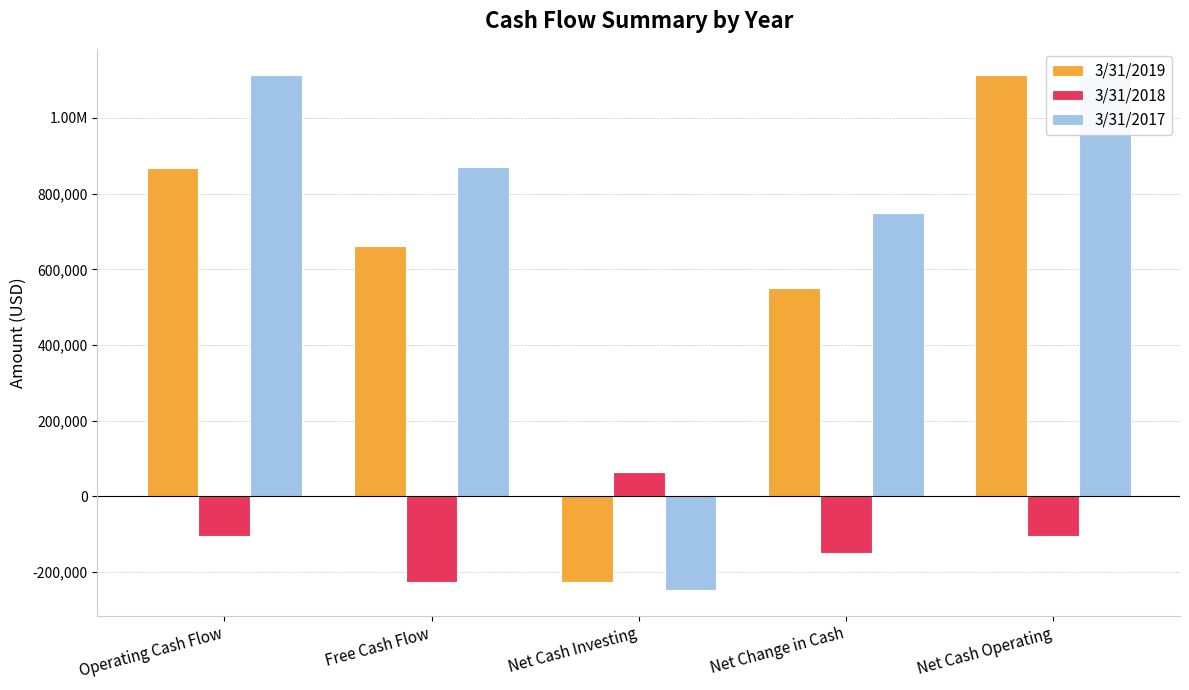

List the labels in order of 3/31/2018 value, smallest first.

Free Cash Flow, Net Change in Cash, Operating Cash Flow, Net Cash Operating, Net Cash Investing